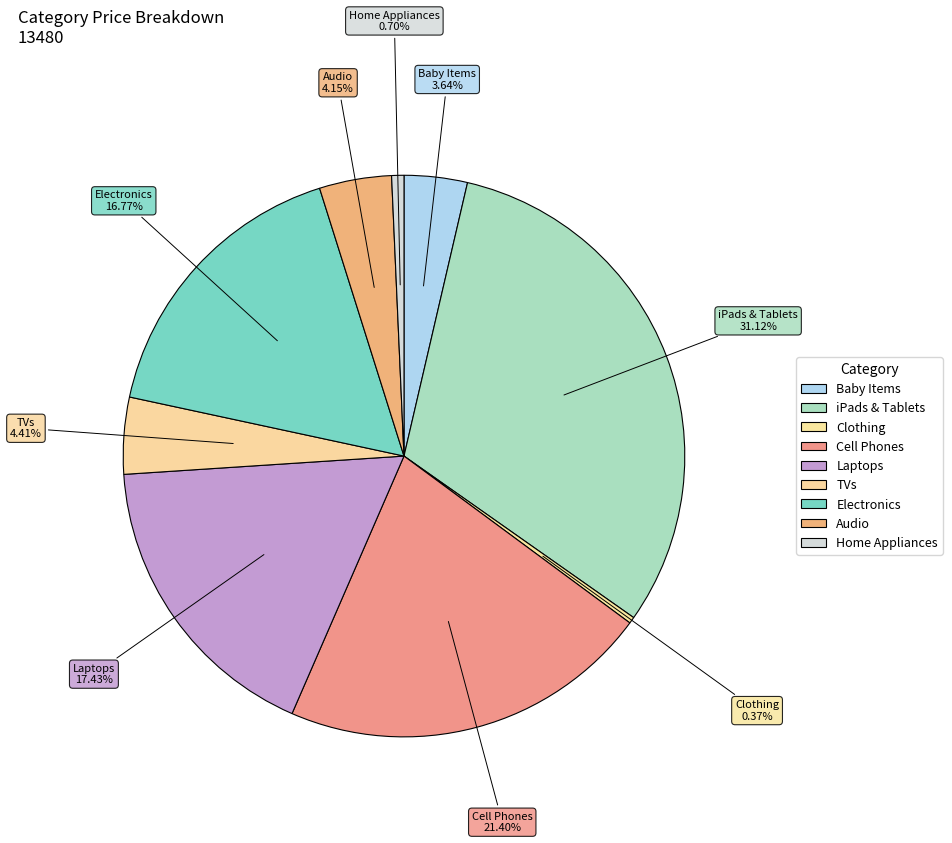

Combined, do Laptops and iPads & Tablets account for over 50%?

No